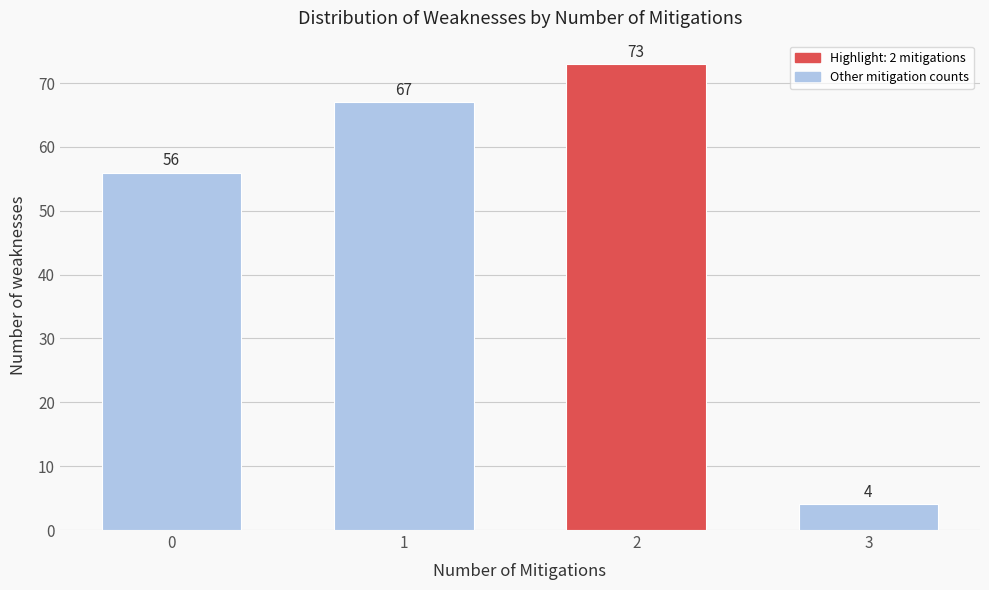

Reading left to right, extract all data points from this chart.

0=56	1=67	2=73	3=4